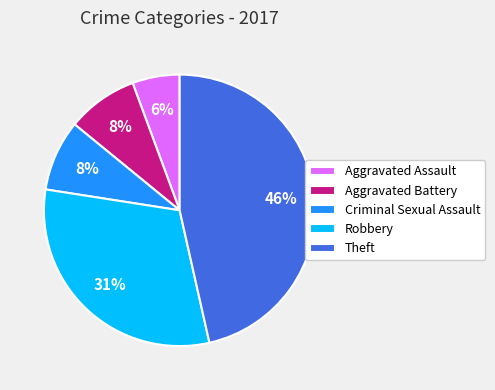

How many slices are in this pie chart?

5